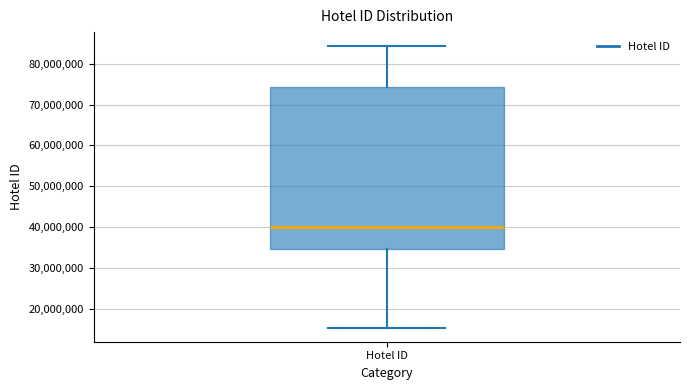

Transcribe this box plot: give where the median line is, the range the box spans, and where the two whiskers end, as read against the y-axis. The values are not printed on the chart, so give them approximately, as read against the axis.

median 40000000, box 35000000 to 74000000, whiskers 15000000 to 84000000